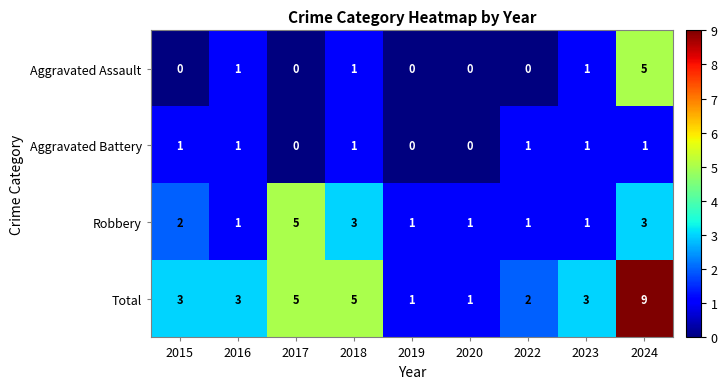

How many Aggravated Battery values are between 0 and 1?

9